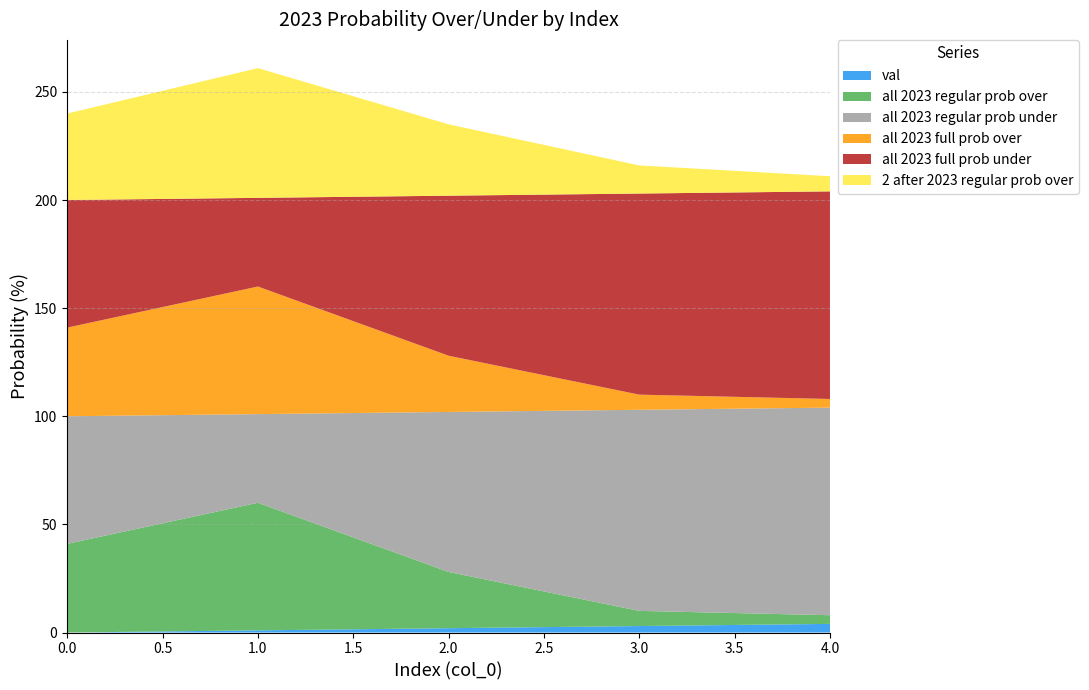

Reading right to left, what are all the values shown in this chart?

val: 4=4	3=3	2=2	1=1	0=0
all 2023 regular prob over: 4=4	3=7	2=26	1=59	0=41
all 2023 regular prob under: 4=96	3=93	2=74	1=41	0=59
all 2023 full prob over: 4=4	3=7	2=26	1=59	0=41
all 2023 full prob under: 4=96	3=93	2=74	1=41	0=59
2 after 2023 regular prob over: 4=7	3=13	2=33	1=60	0=40